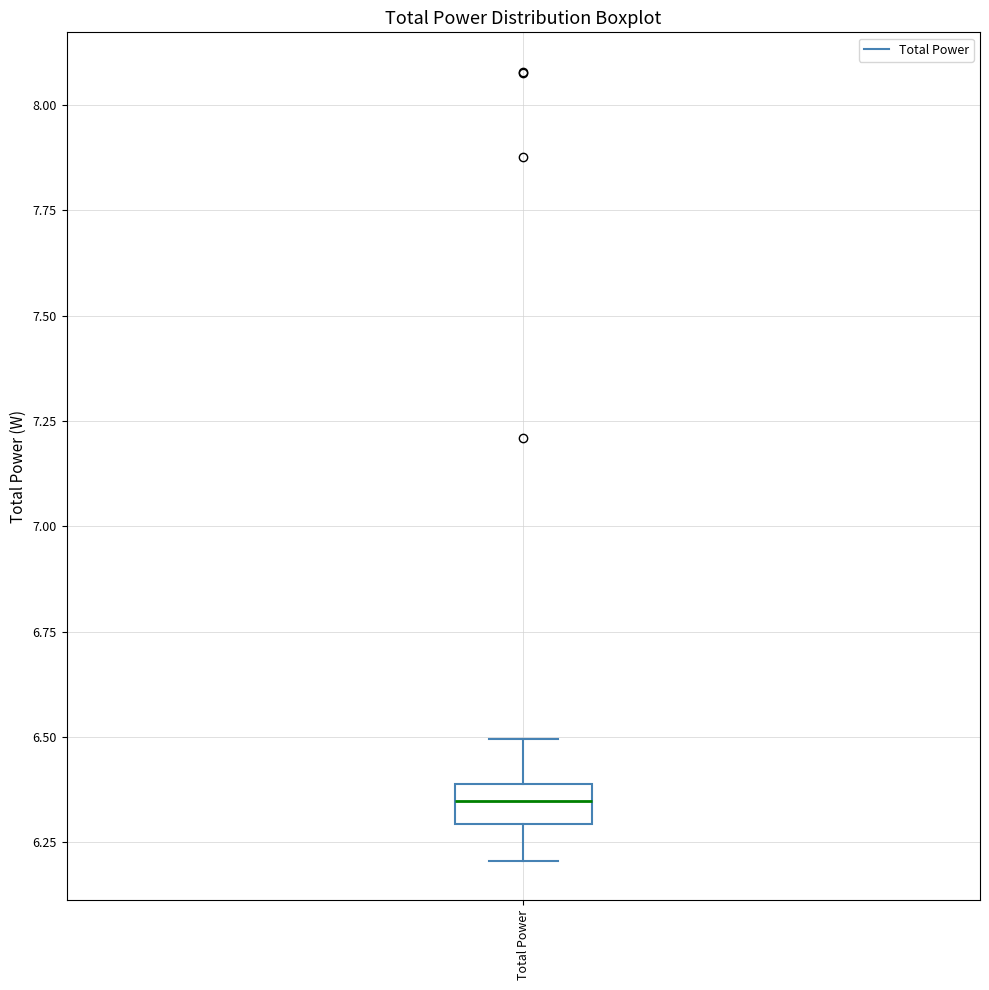

Where does the median line of the box for Total Power sit on the y-axis? The values are not printed on the chart, so give them approximately, as read against the axis.

6.35